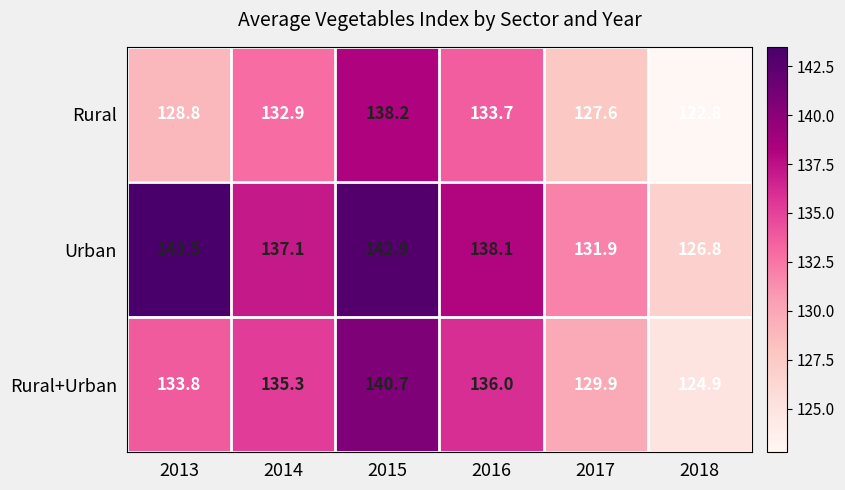

At which category is the sum across all series the highest?

2015